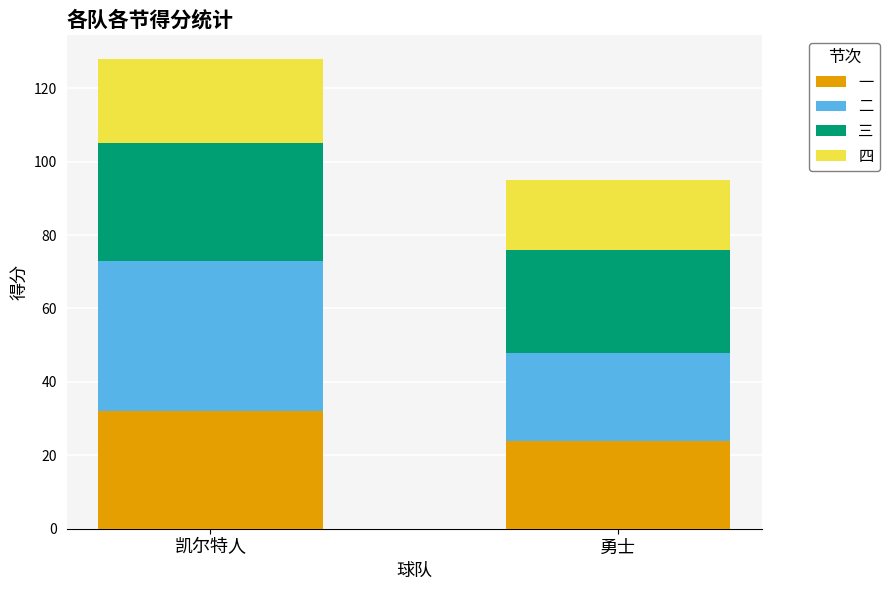

What is the total value across all series at 勇士?

95